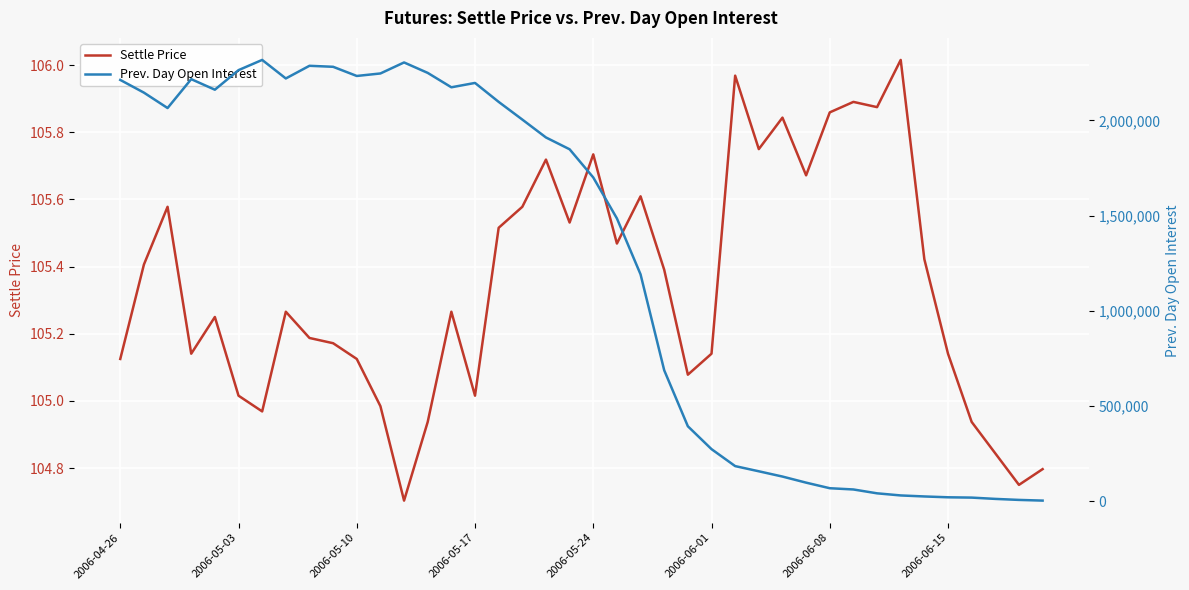

Does the chart display data point markers on the line(s)?

No